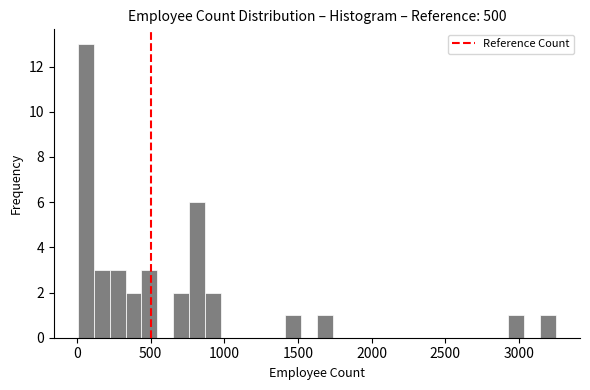

Read against the x-axis, roughly where is the centre of the tallest bar?

50